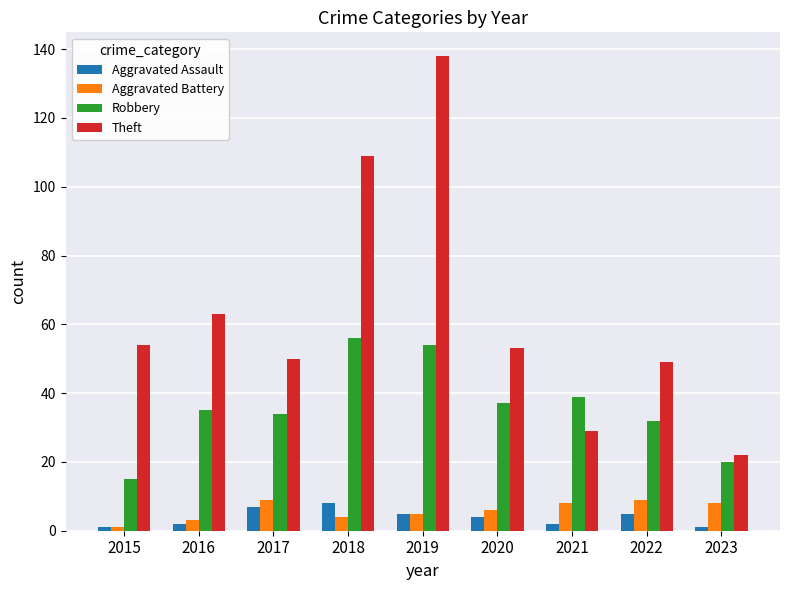

Is the value of Robbery at 2022 greater than the value of Theft at 2023?

Yes